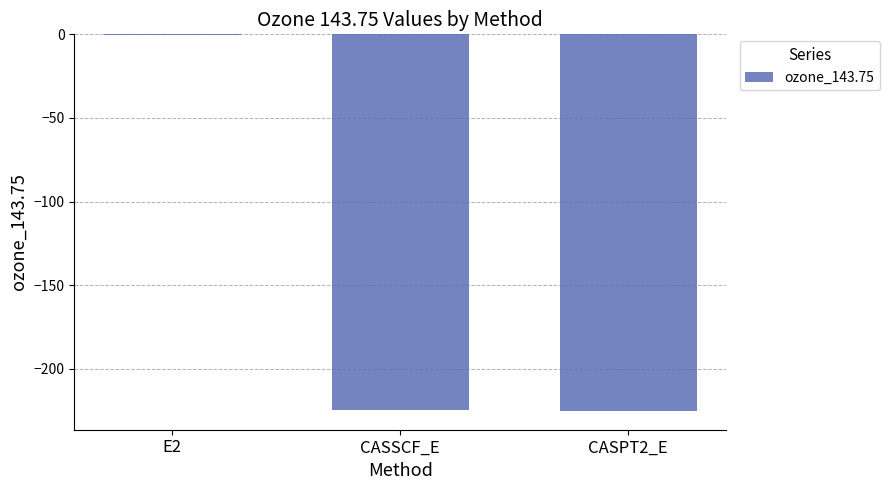

What is the sum of all values?

-450.5